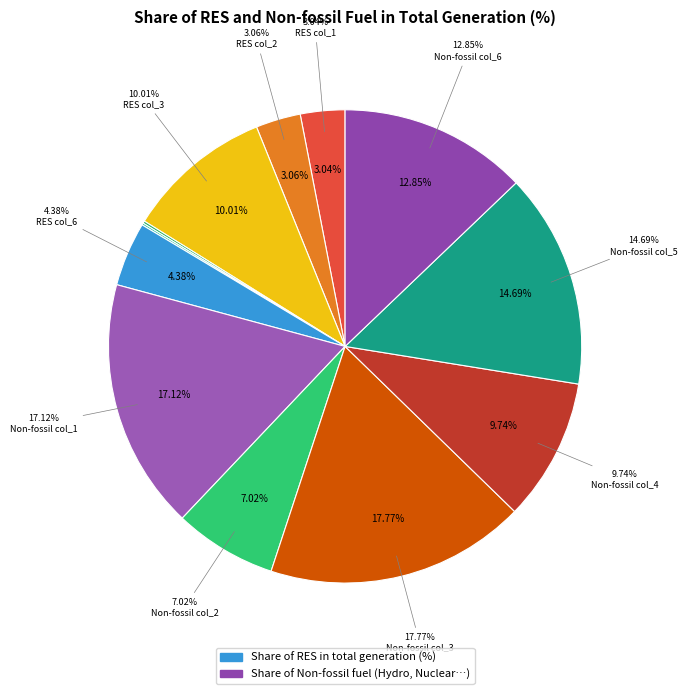

What percentage is the Share of RES col_2 slice, to the nearest percent?

3%